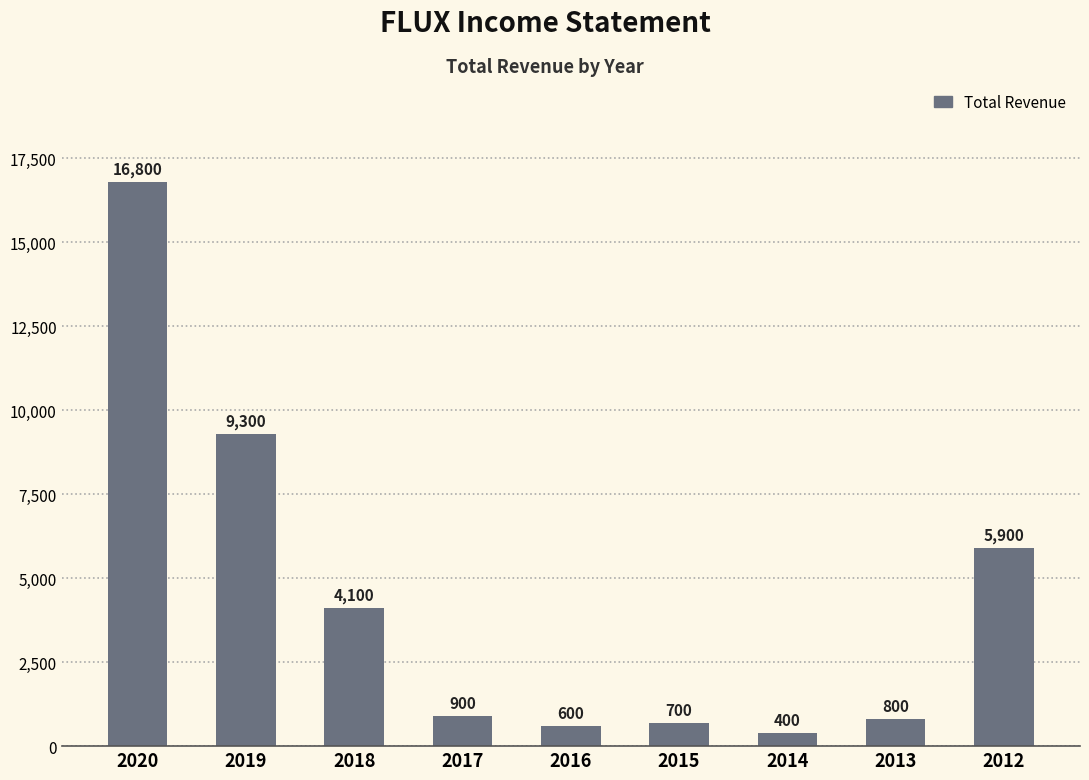

Between 2015 and 2014, which is larger?

2015